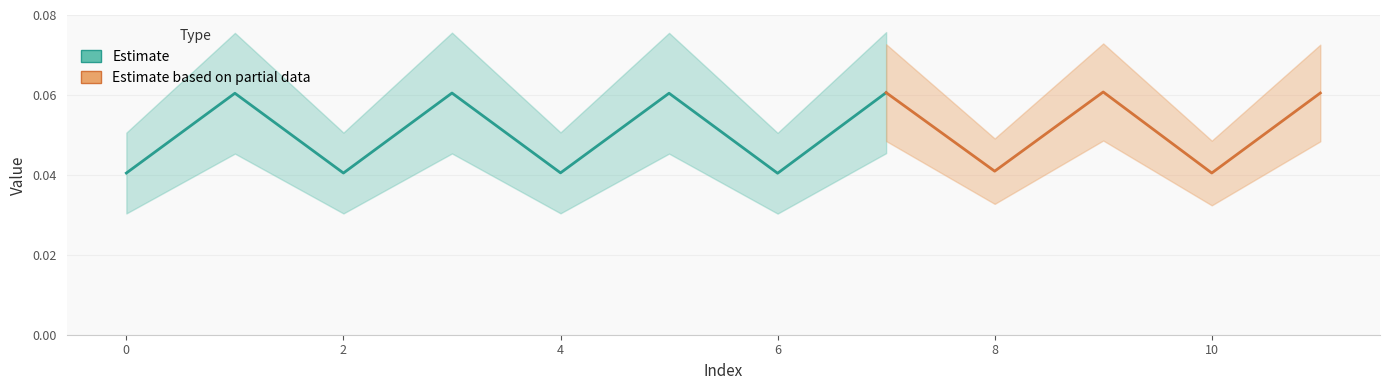

True or false: the data shows 0.0 at 6.

False